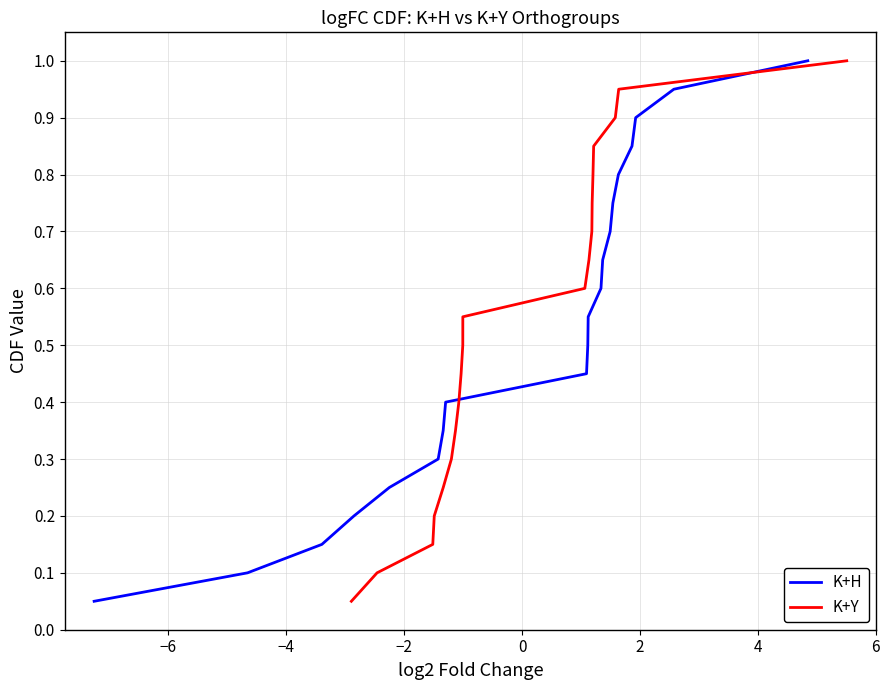

What is the maximum value for K+Y?

1.0